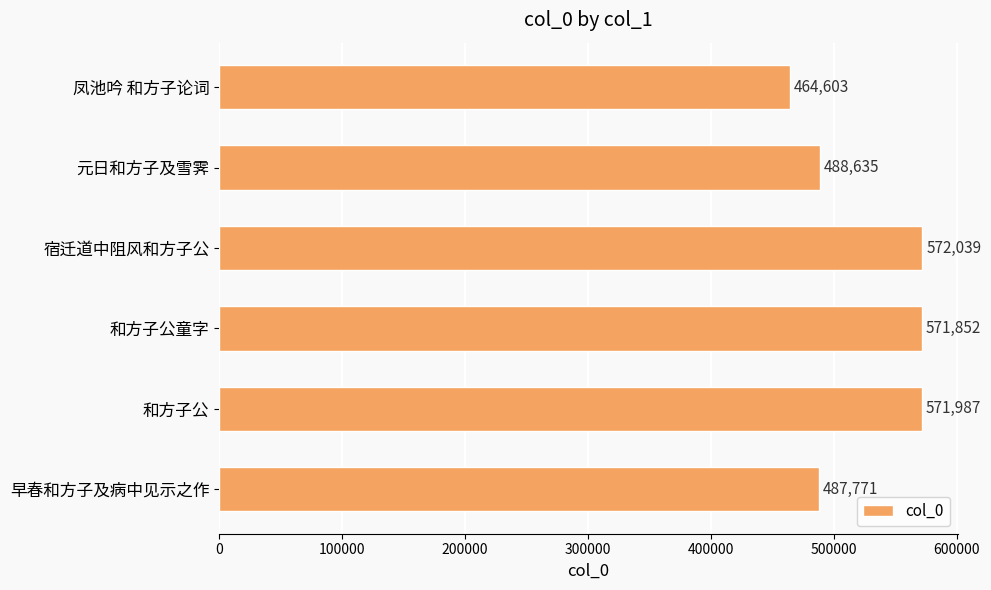

At which label is the value closest to 518321?

元日和方子及雪霁